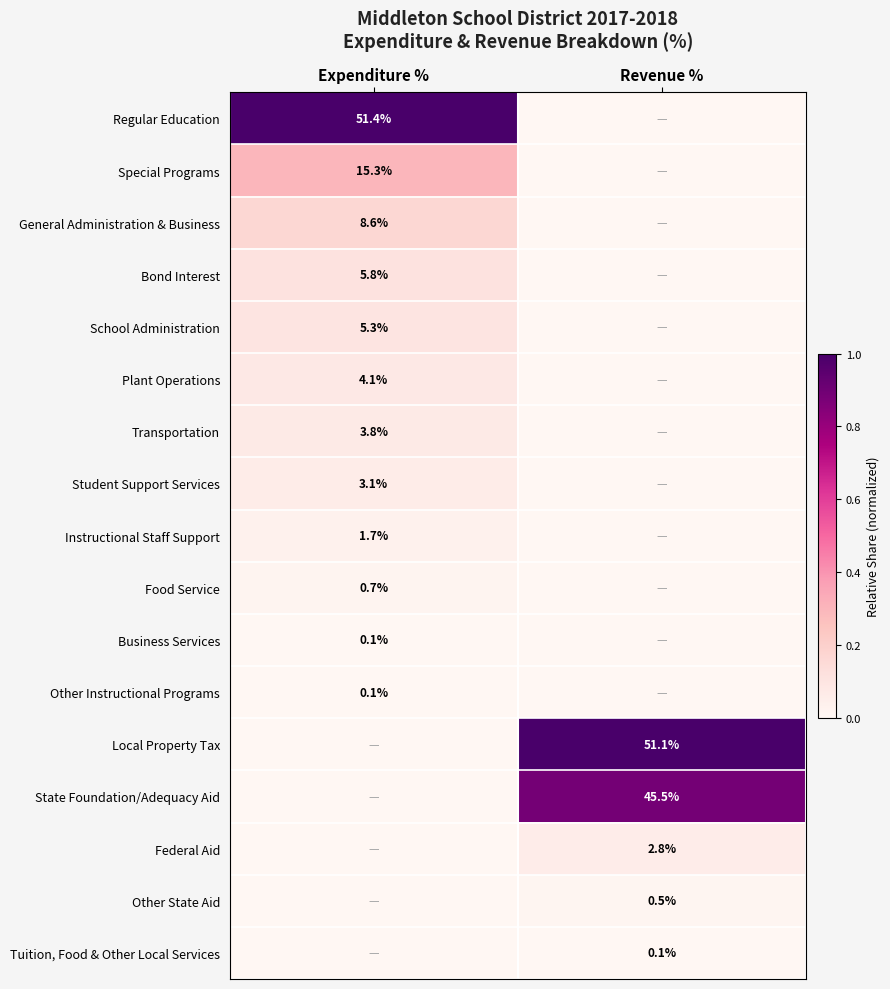

Is it true that Student Support Services equals 3.1 at Expenditure %?

True